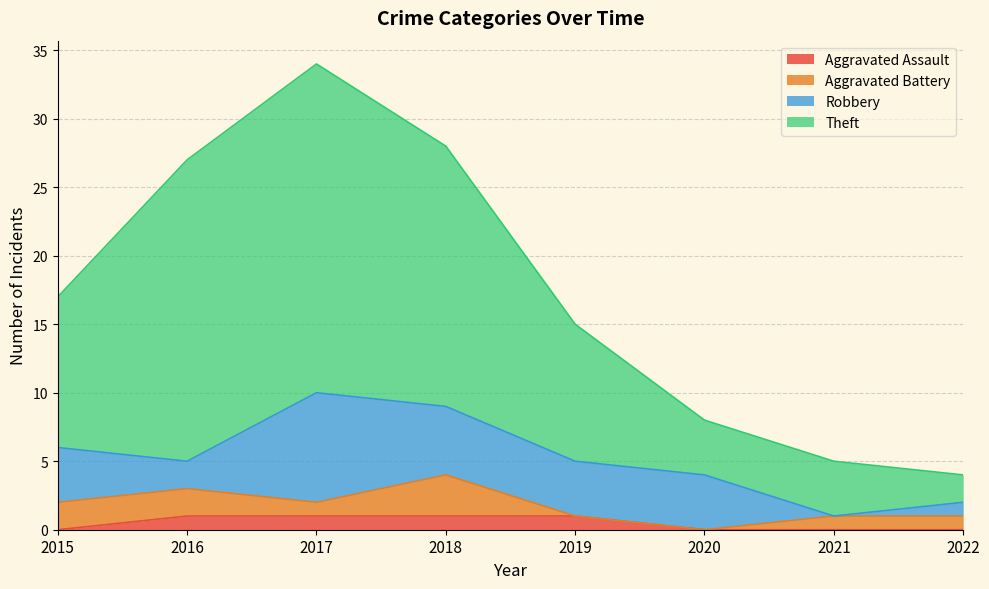

Is it true that Aggravated Assault equals 1 at 2019?

True